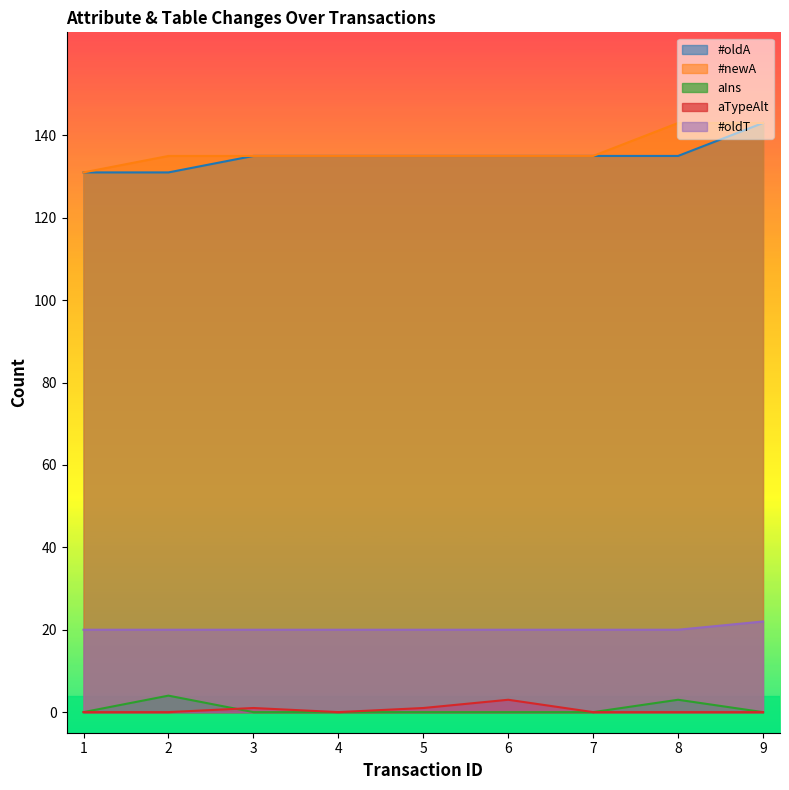

What is the value of the #oldA point at the 3rd from the left?

135